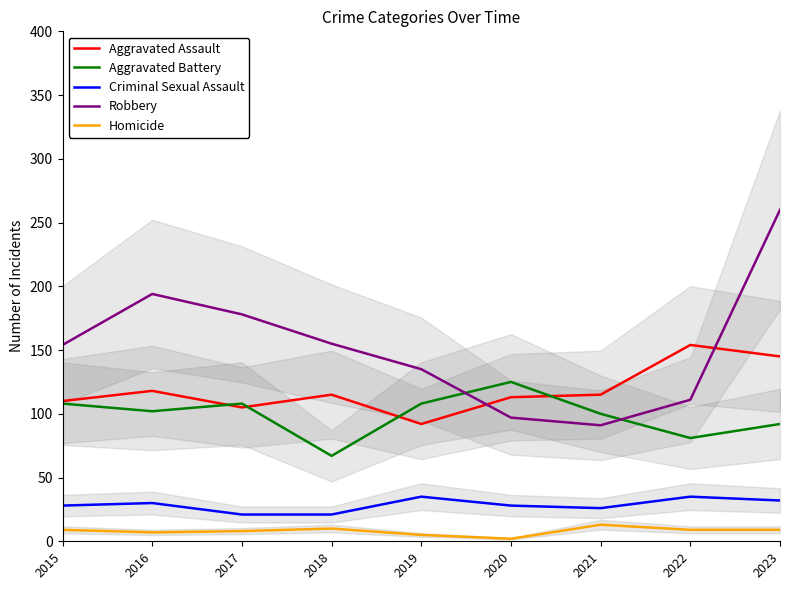

List the series in order of their peak value, lowest first.

Homicide, Criminal Sexual Assault, Aggravated Battery, Aggravated Assault, Robbery